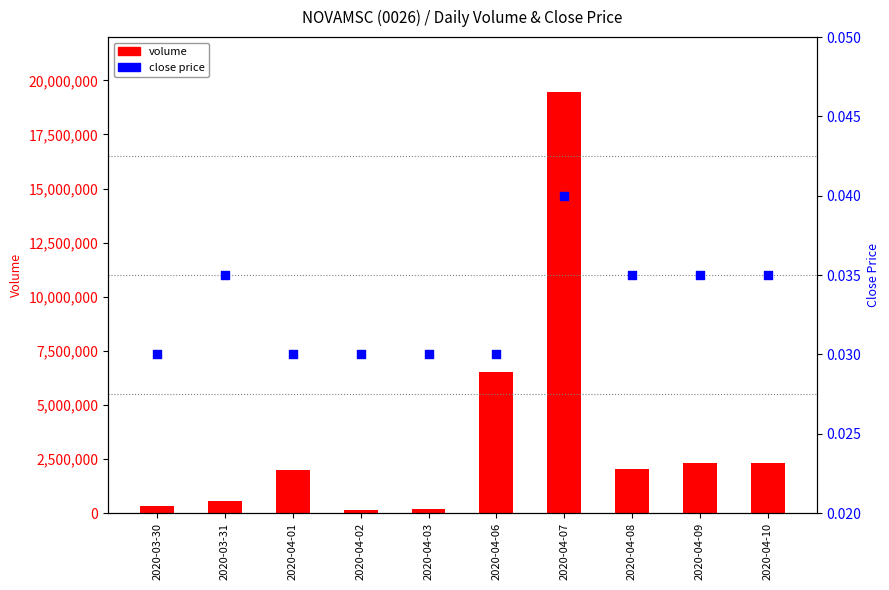

Which series has the largest total across all categories?

volume